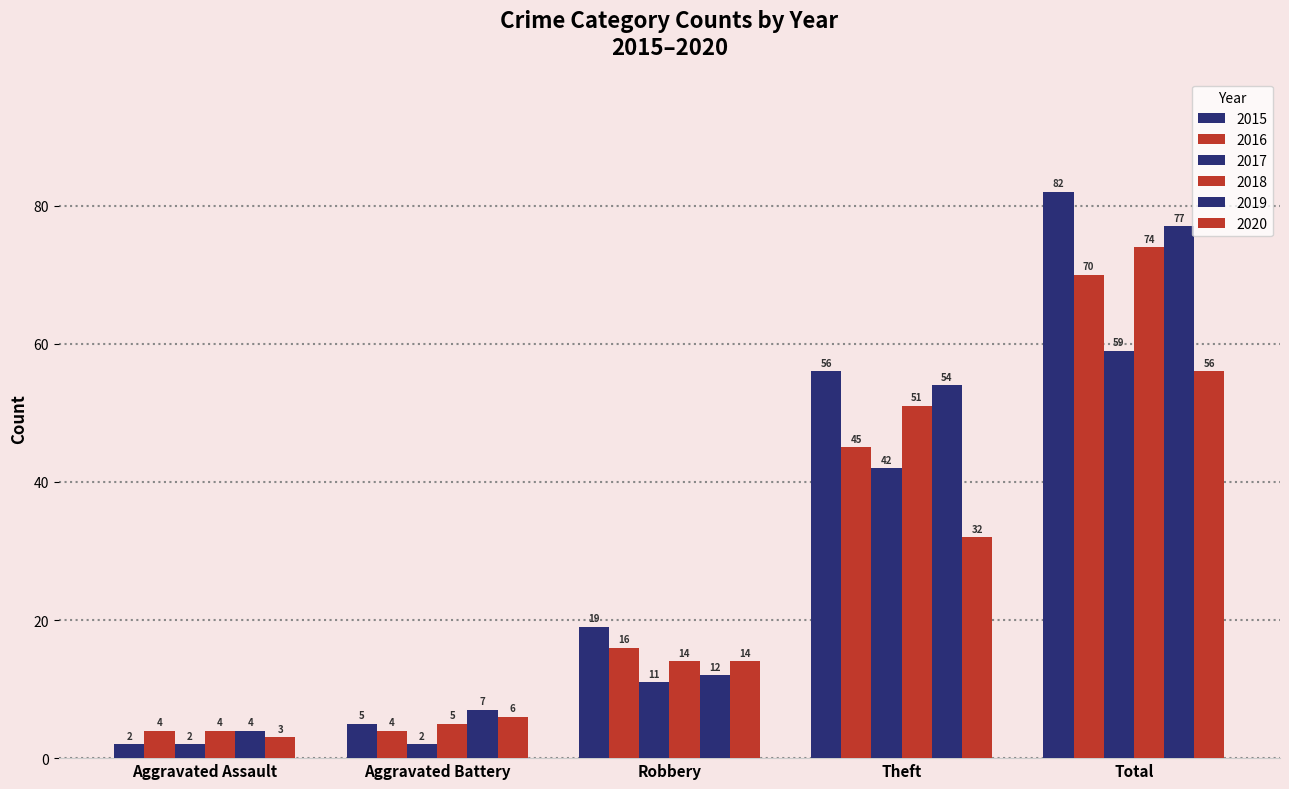

How many data points does each series have?

5